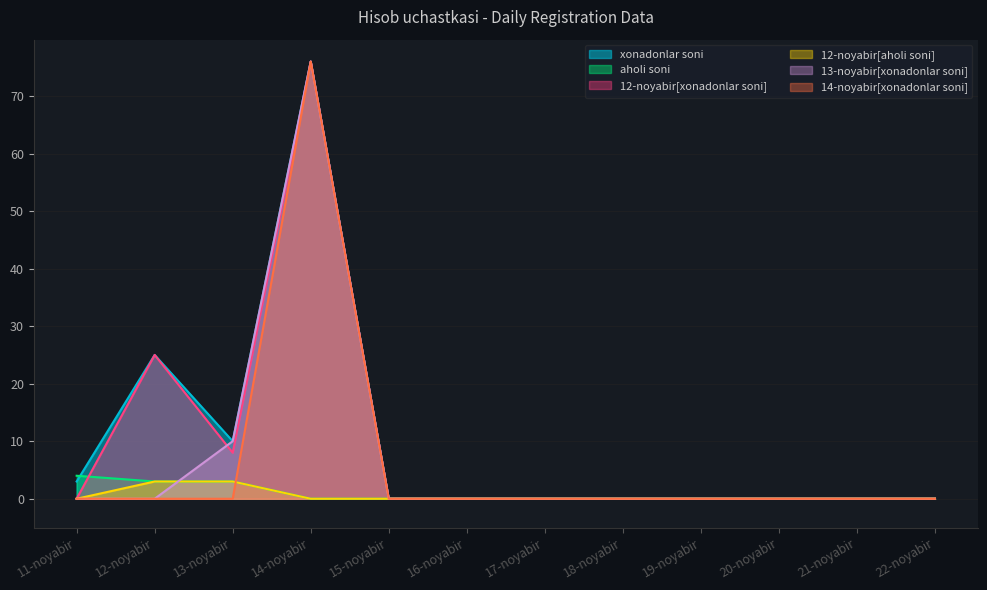

How many data points in 12-noyabir[aholi soni] are above 0?

2